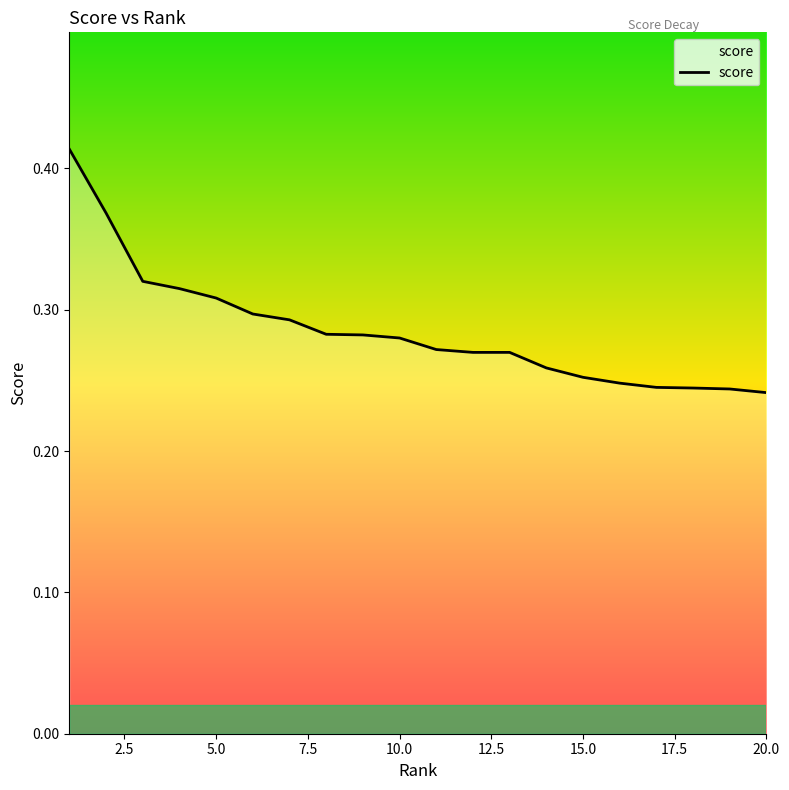

How many lines are shown in the chart?

1